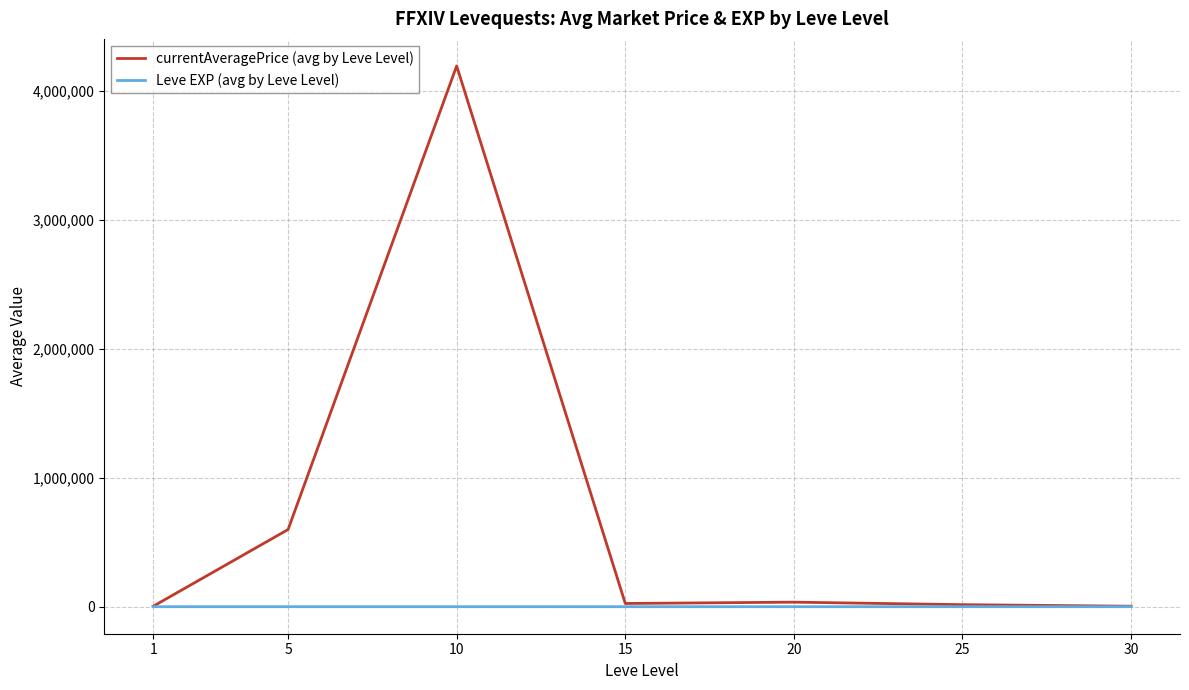

How many series are shown in this chart?

2